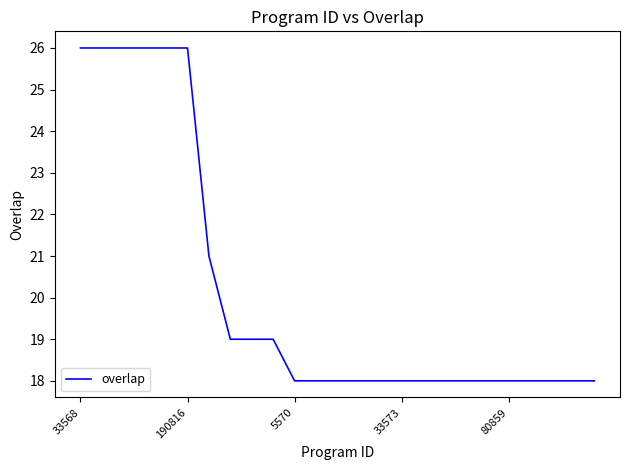

Reading right to left, what are all the values shown in this chart?

18	18	18	18	18	18	18	18	18	18	18	18	18	18	18	19	19	19	21	26	26	26	26	26	26